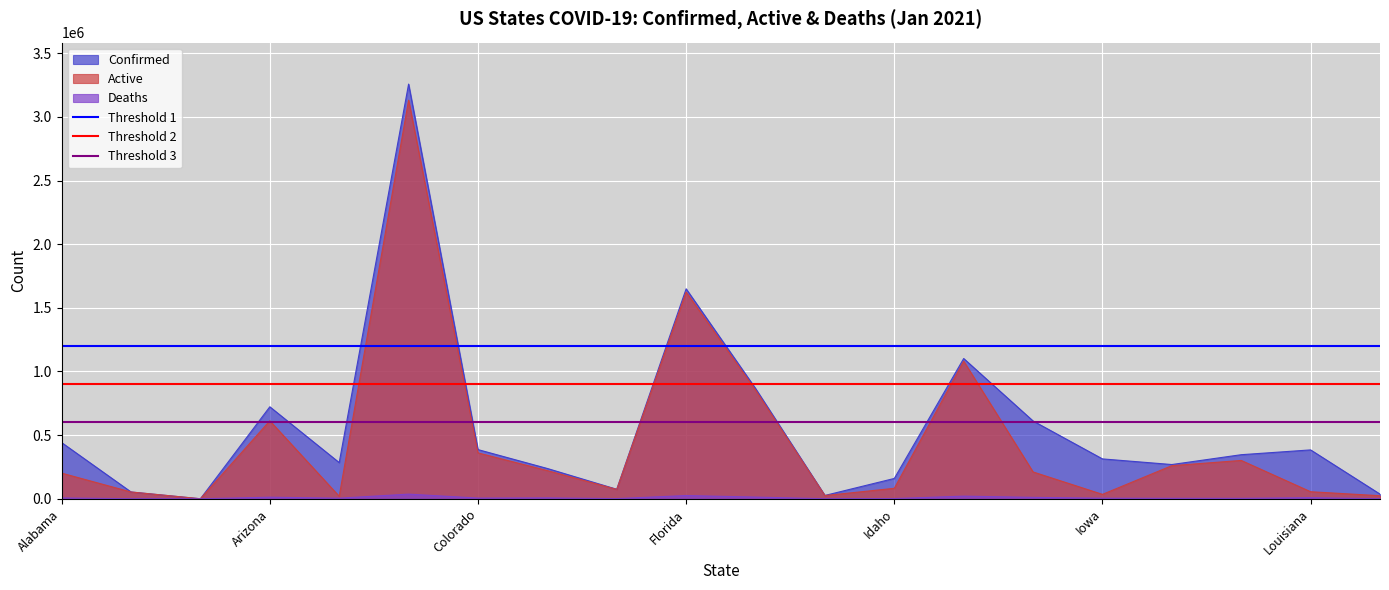

What position from the left is Alabama?

1